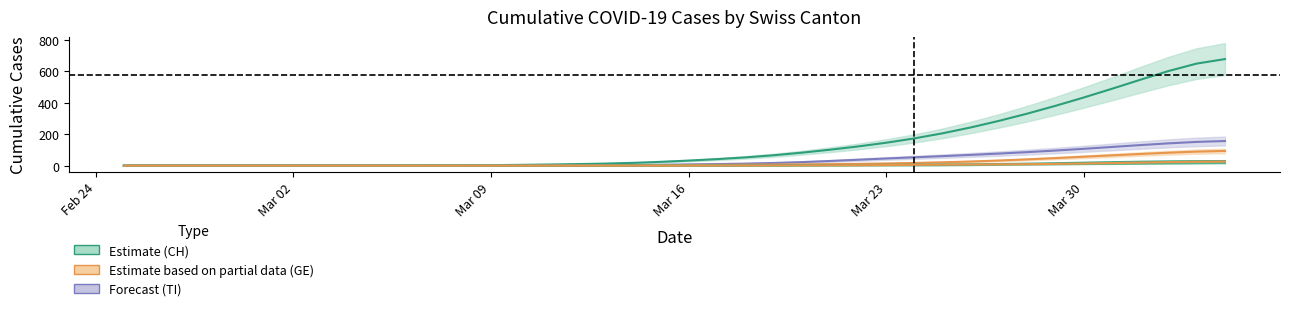

True or false: GR has more than 1 interior local peaks.

False